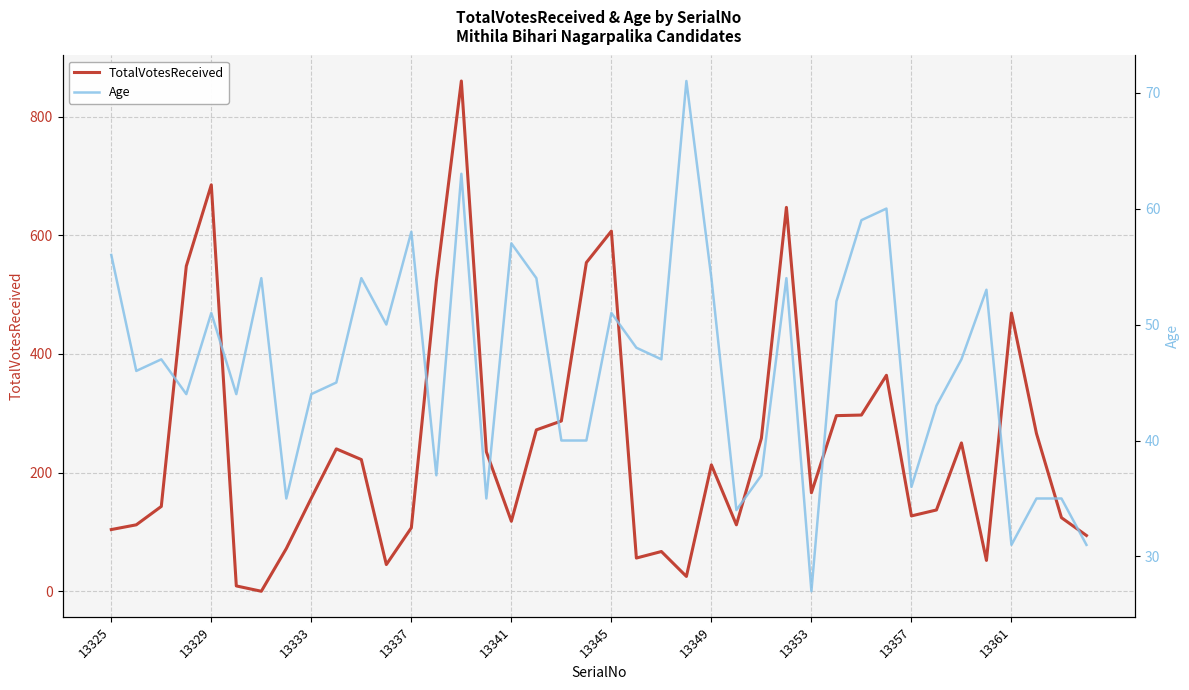

How many lines are shown in the chart?

2